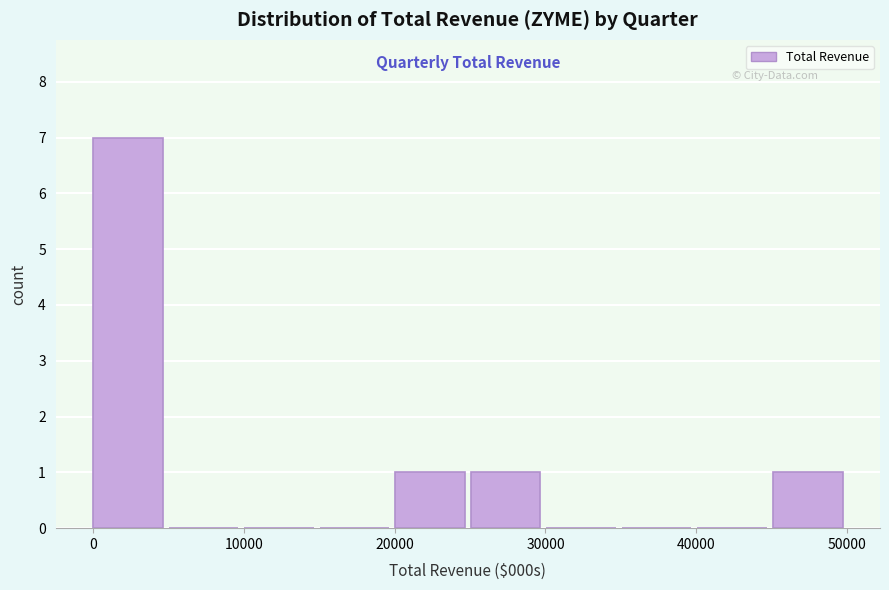

Reading left to right, transcribe this chart: for each bar, give the range it covers on the x-axis and its height. Neither the bar edges nor the heights are printed on the chart, so give them approximately, as read against the axes.

0 to 5000: 7
5000 to 10000: 0
10000 to 15000: 0
15000 to 20000: 0
20000 to 25000: 1
25000 to 30000: 1
30000 to 35000: 0
35000 to 40000: 0
40000 to 45000: 0
45000 to 50000: 1